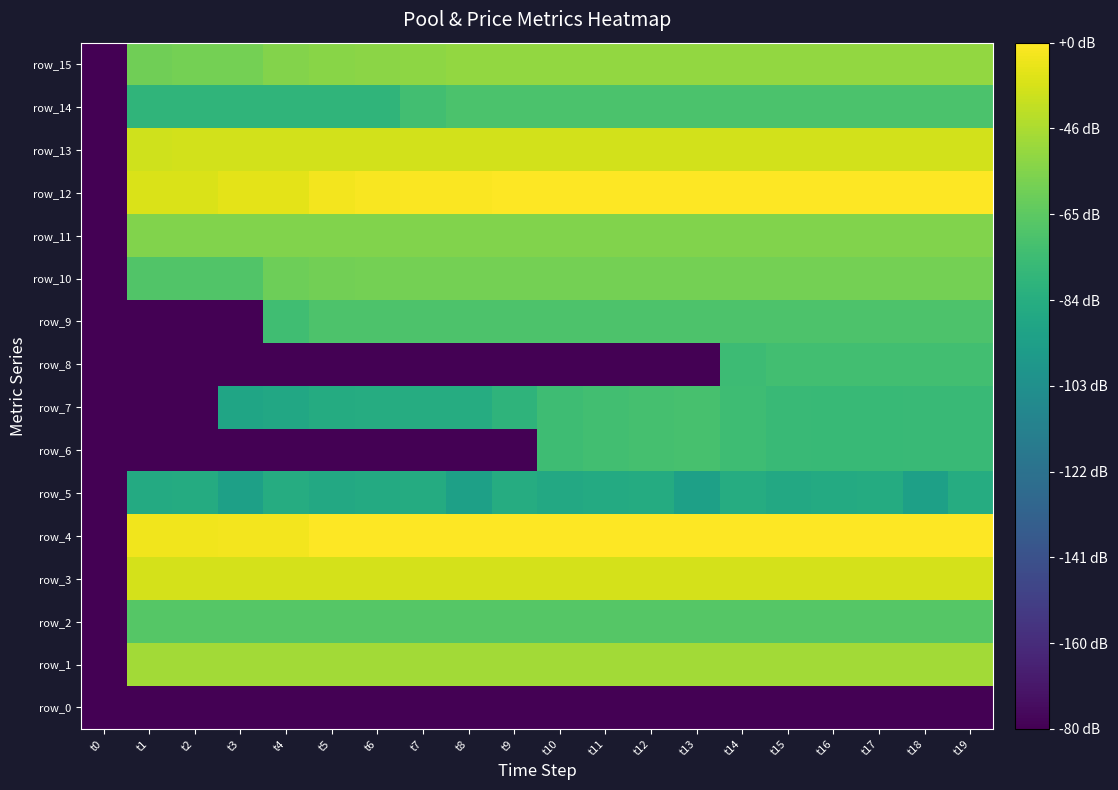

At t17, list the series in order from largest to smallest.

row_4, row_12, row_3, row_13, row_1, row_15, row_11, row_10, row_2, row_9, row_14, row_8, row_6, row_7, row_5, row_0